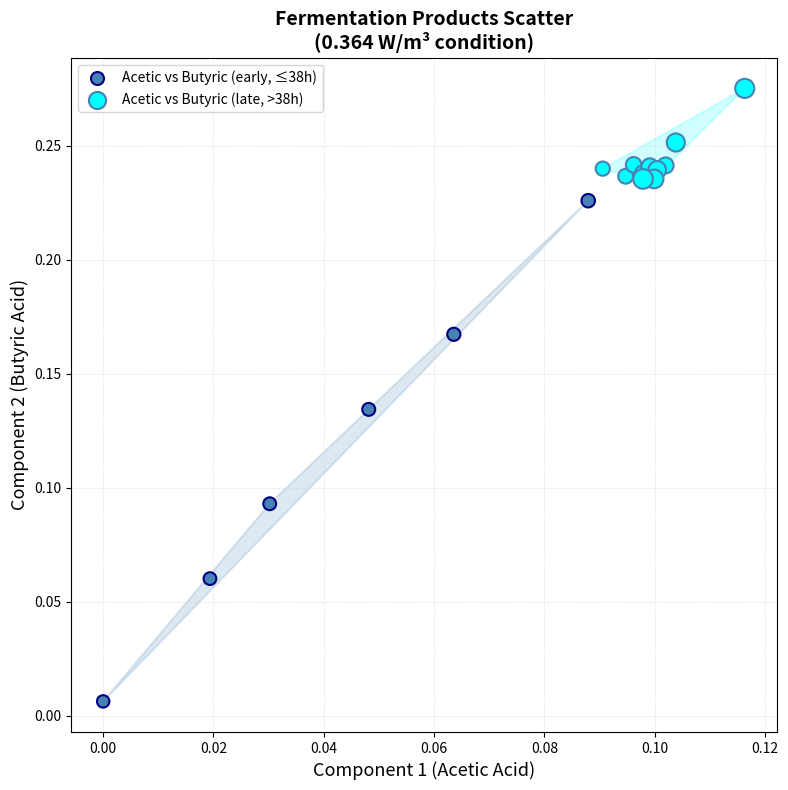

Which series reaches the maximum Y coordinate?

Acetic vs Butyric (late, >38h)